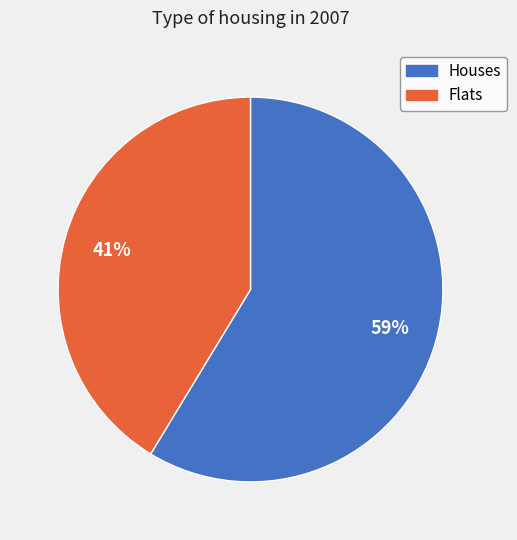

Is there any slice that represents more than half of the pie?

Yes